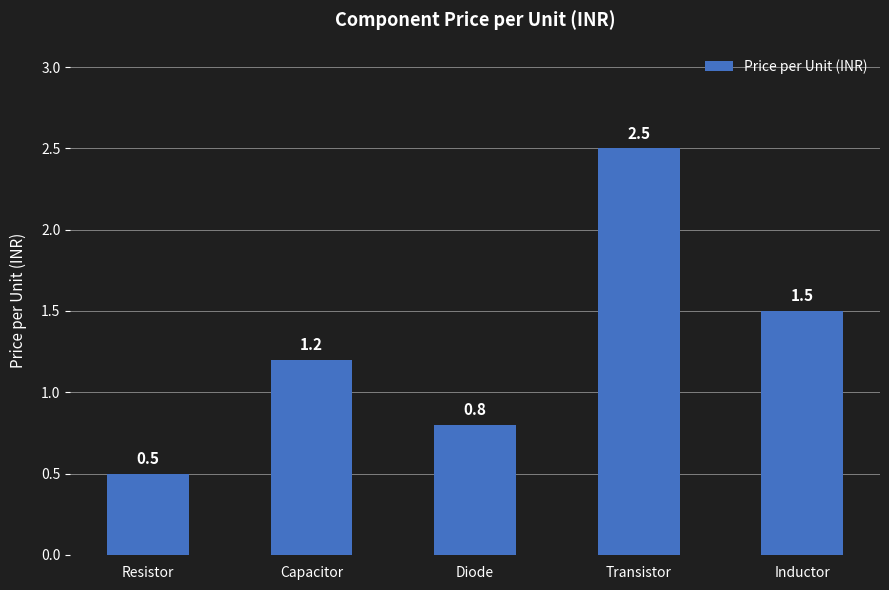

List the labels in order of value, smallest first.

Resistor, Diode, Capacitor, Inductor, Transistor